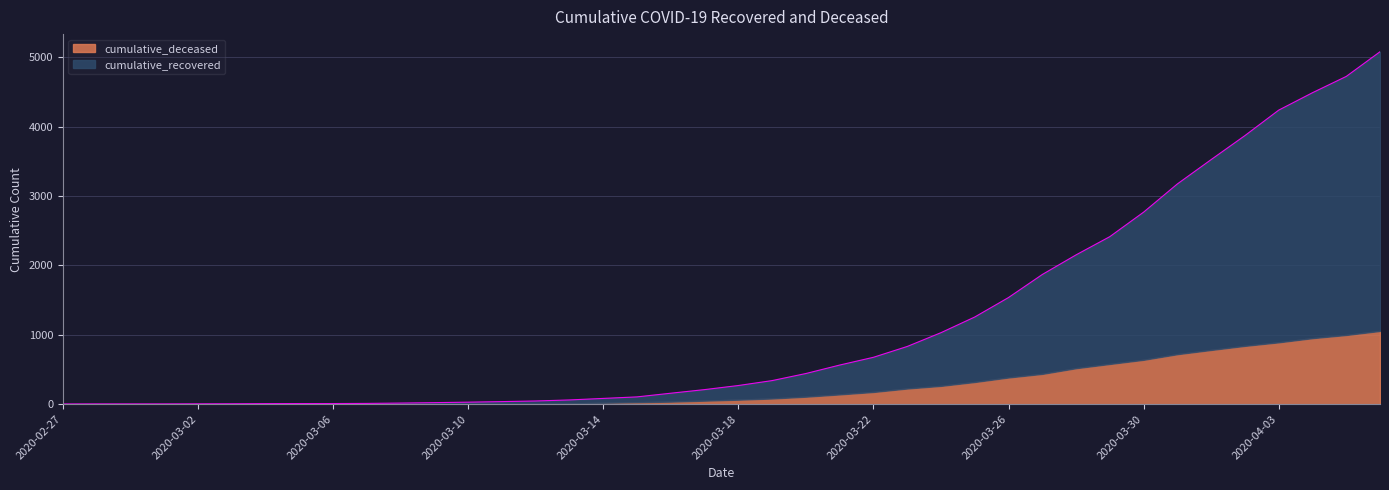

List the labels in order of value, largest first.

2020-04-06, 2020-04-05, 2020-04-04, 2020-04-03, 2020-04-02, 2020-04-01, 2020-03-31, 2020-03-30, 2020-03-29, 2020-03-28, 2020-03-27, 2020-03-26, 2020-03-25, 2020-03-24, 2020-03-23, 2020-03-22, 2020-03-21, 2020-03-20, 2020-03-19, 2020-03-18, 2020-03-17, 2020-03-16, 2020-03-15, 2020-03-14, 2020-03-13, 2020-03-12, 2020-03-11, 2020-03-10, 2020-03-09, 2020-03-08, 2020-03-07, 2020-03-05, 2020-03-06, 2020-03-04, 2020-03-03, 2020-03-02, 2020-02-28, 2020-02-29, 2020-03-01, 2020-02-27